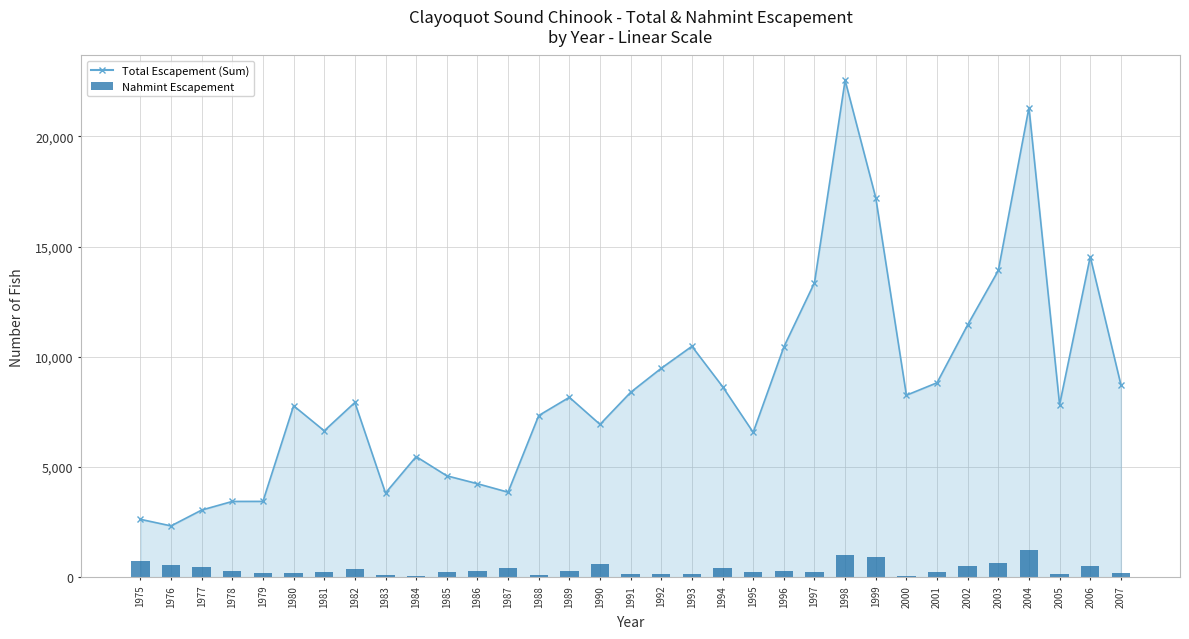

What is the maximum value for Nahmint Escapement?

1221.0